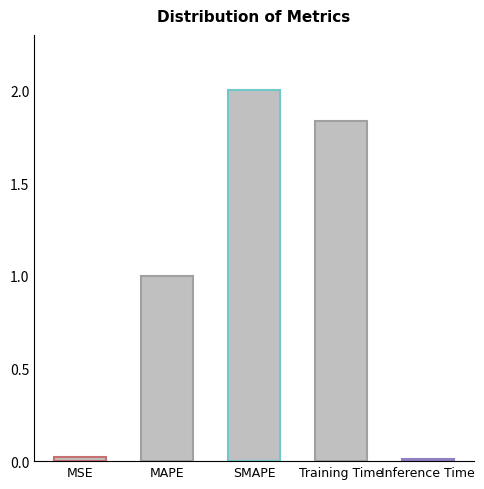

Approximately how many times larger is the value at MAPE compared to SMAPE?

0.5